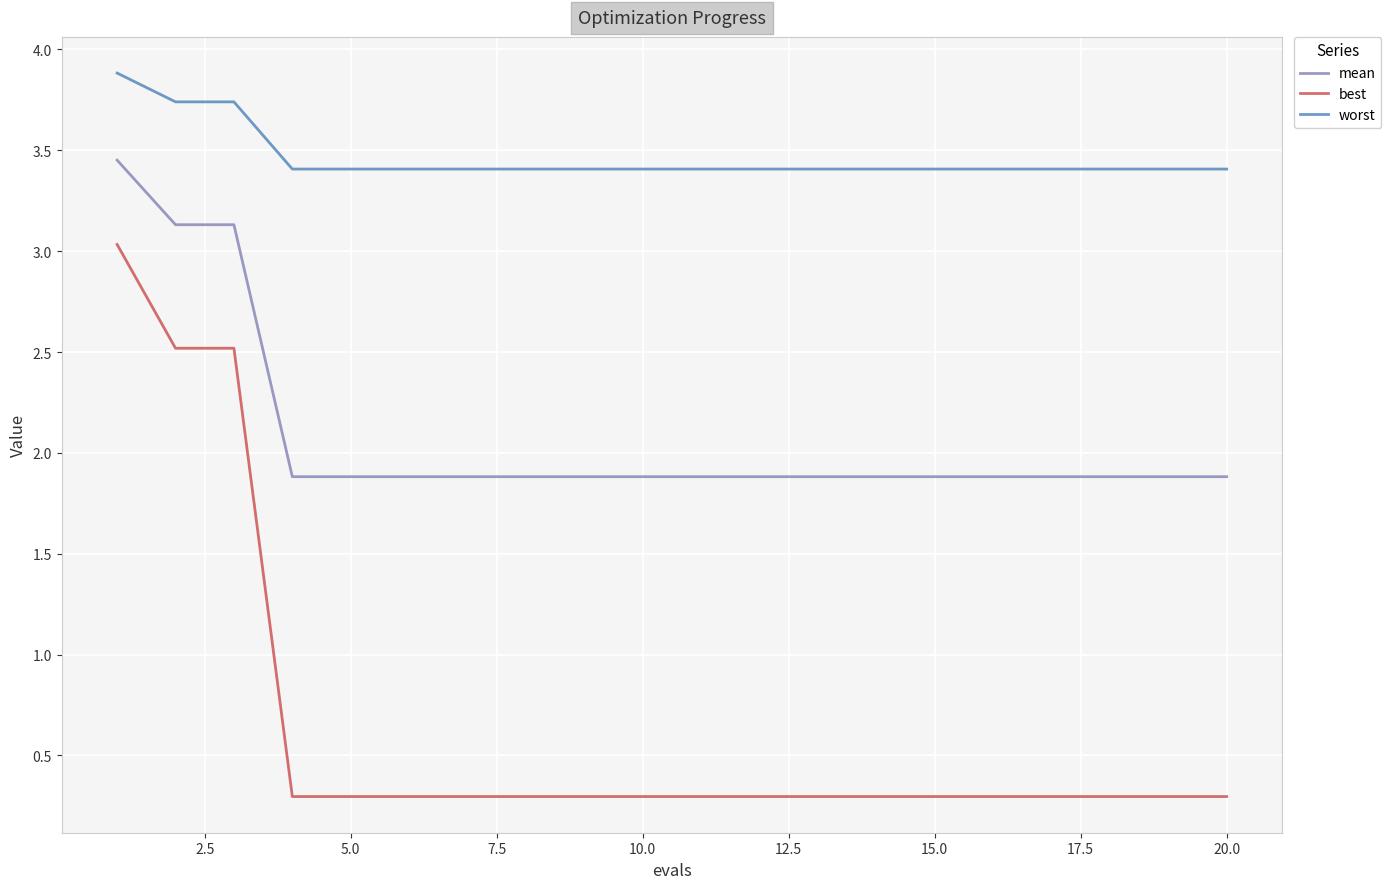

Which series has the widest spread of values?

best